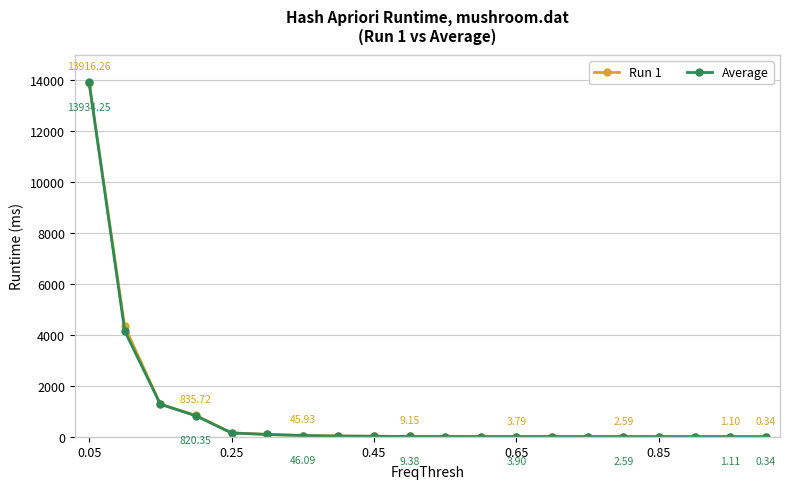

Which series has the largest range (max minus min)?

Average